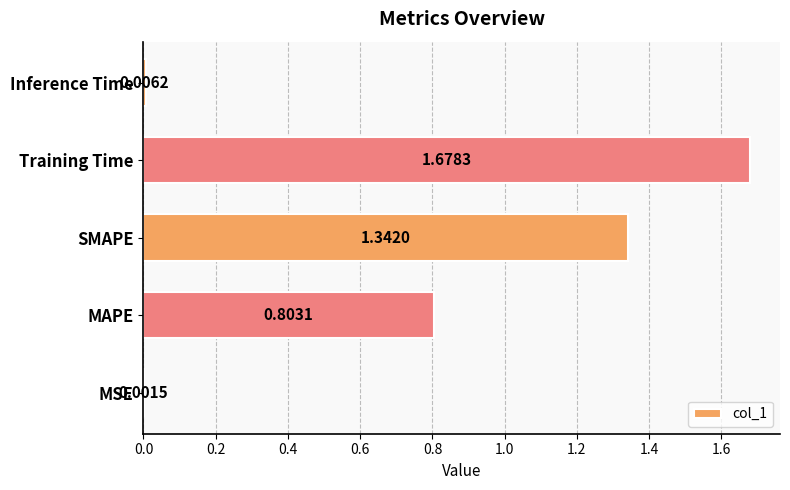

At which label is the value closest to 0?

MSE